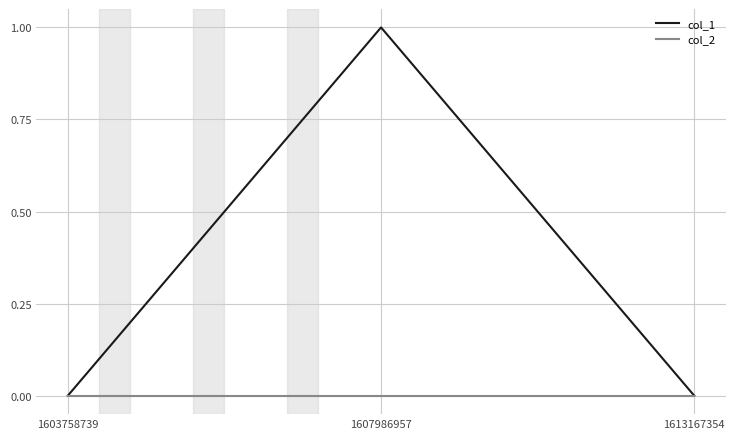

How many series are shown in this chart?

2